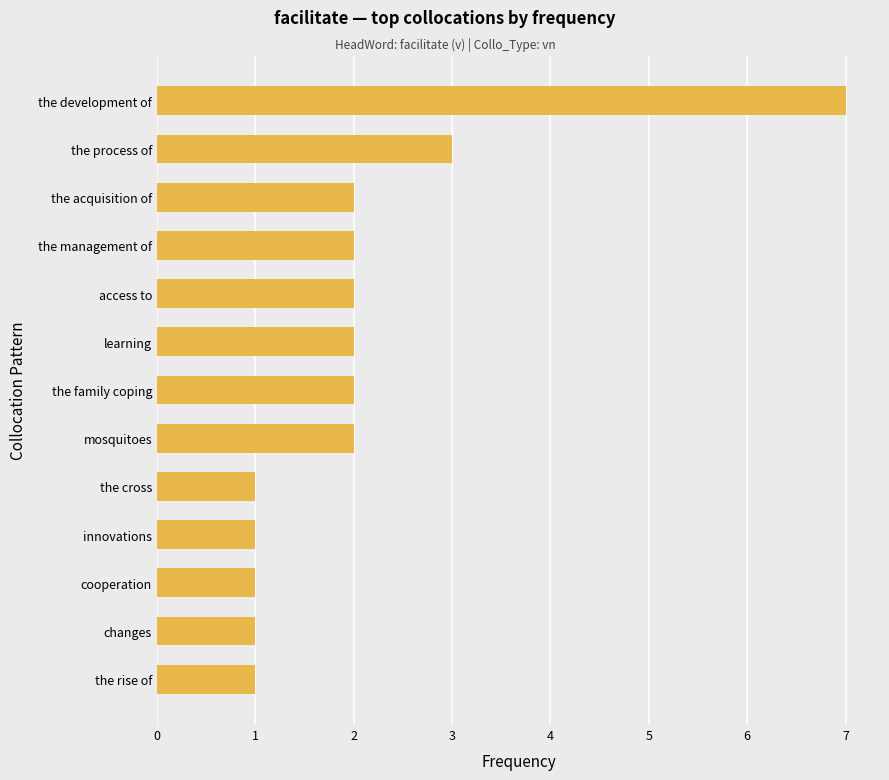

Between the management of and changes, which is larger?

the management of